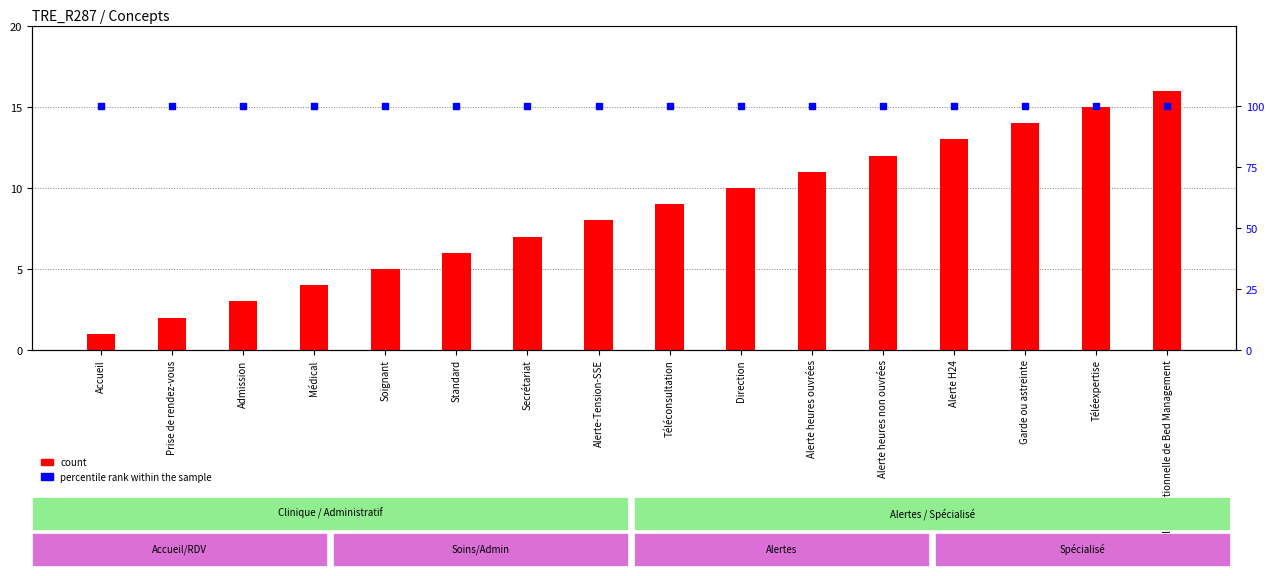

At which category is the sum across all series the highest?

Cellule opérationnelle de Bed Management